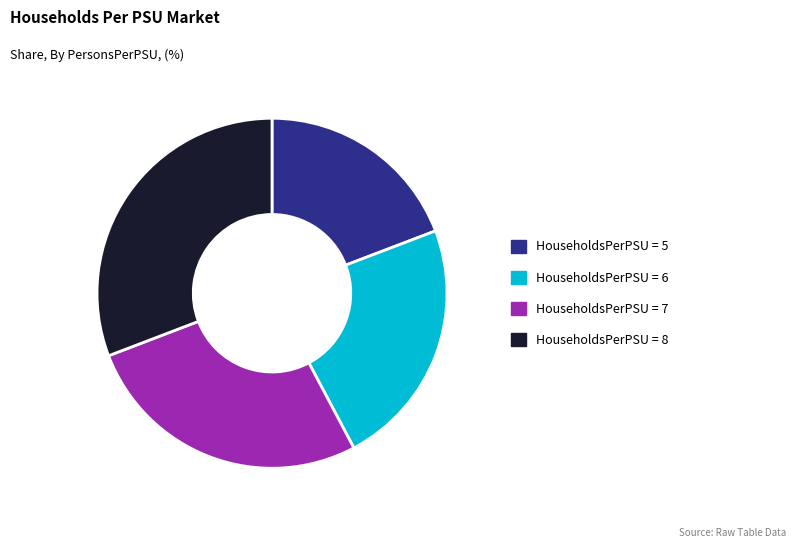

Does HouseholdsPerPSU = 7 represent more than half of the total?

No